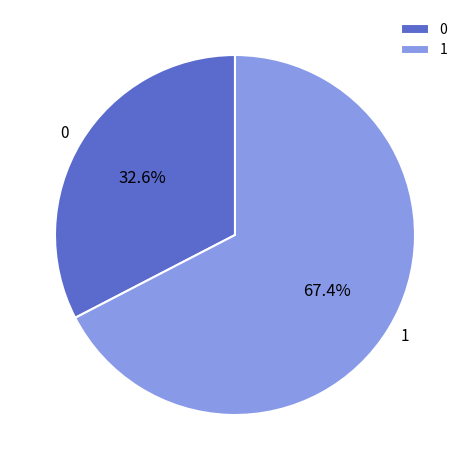

Is there any slice that represents more than half of the pie?

Yes